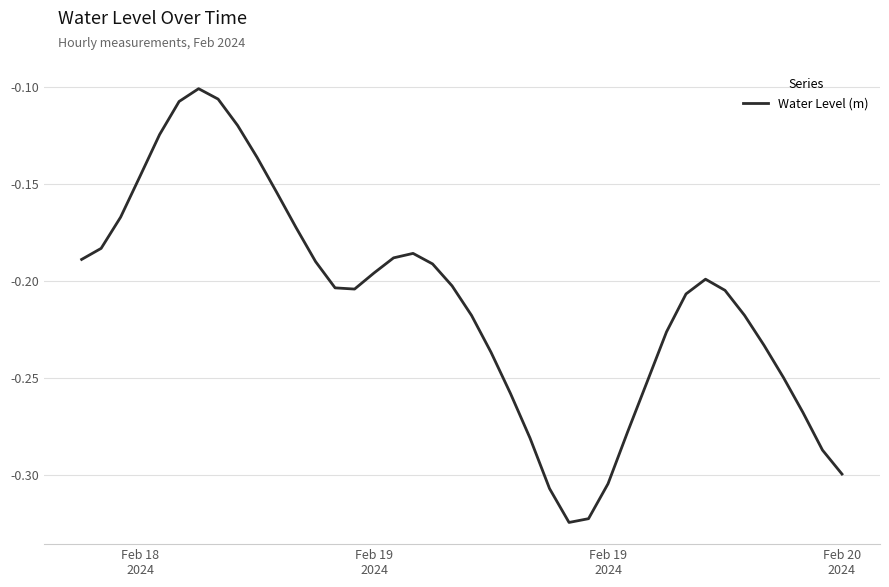

Reading left to right, what are all the values shown in this chart?

-0.2	-0.2	-0.2	-0.1	-0.1	-0.1	-0.1	-0.1	-0.1	-0.1	-0.2	-0.2	-0.2	-0.2	-0.2	-0.2	-0.2	-0.2	-0.2	-0.2	-0.2	-0.2	-0.3	-0.3	-0.3	-0.3	-0.3	-0.3	-0.3	-0.3	-0.2	-0.2	-0.2	-0.2	-0.2	-0.2	-0.2	-0.3	-0.3	-0.3